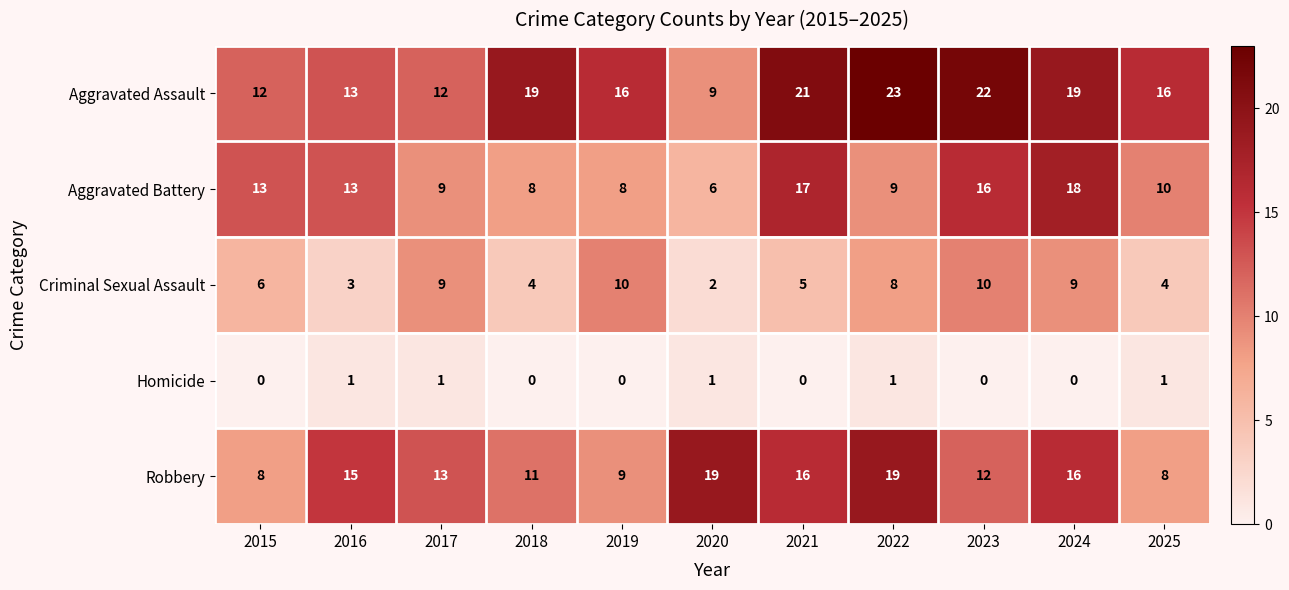

Is it true that Criminal Sexual Assault equals 10 at 2023?

True